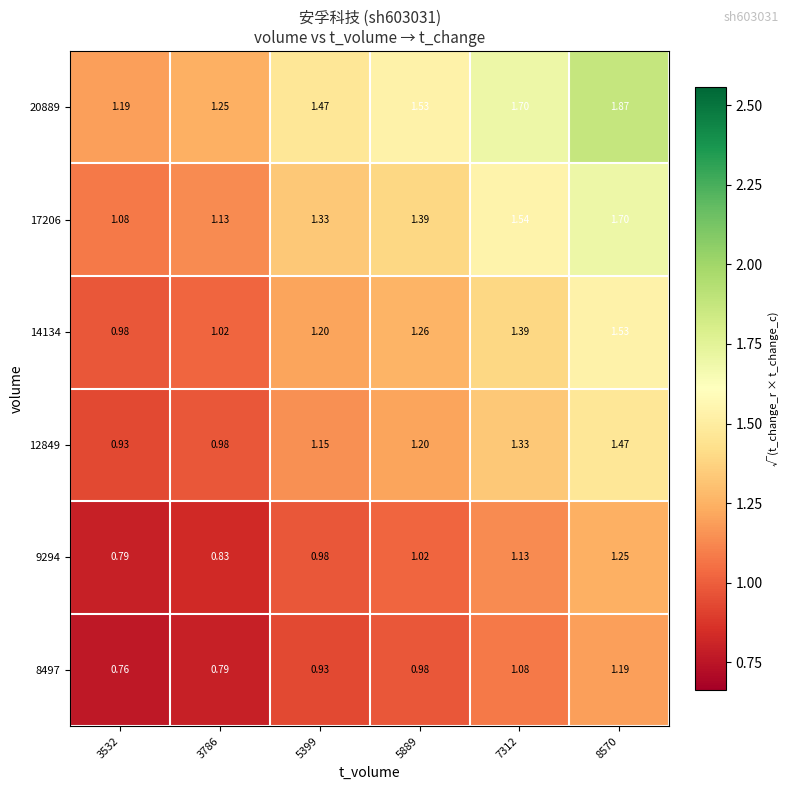

Is the value of 17206 at 5399 greater than the value of 9294 at 7312?

Yes